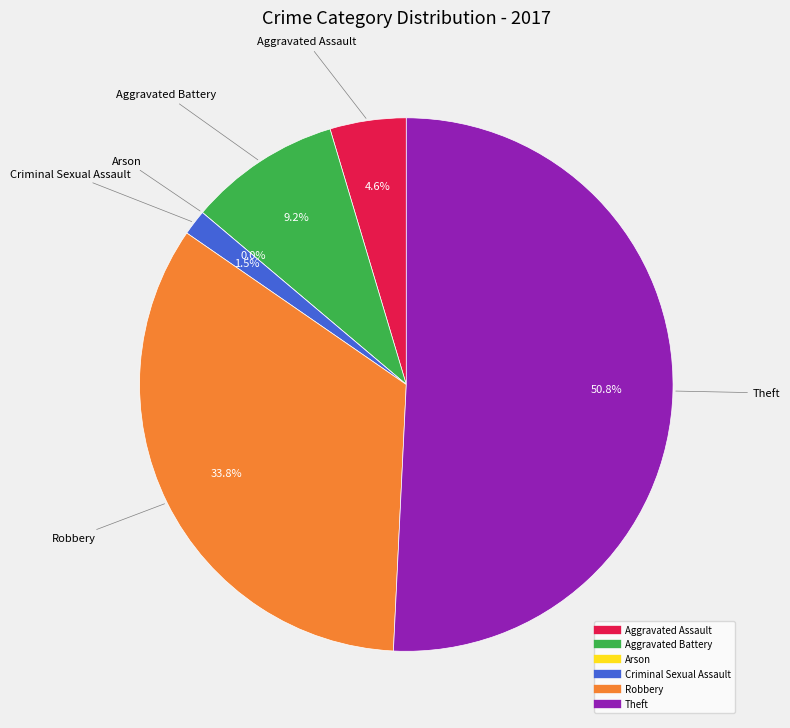

True or false: Aggravated Battery accounts for 20% of the total.

False